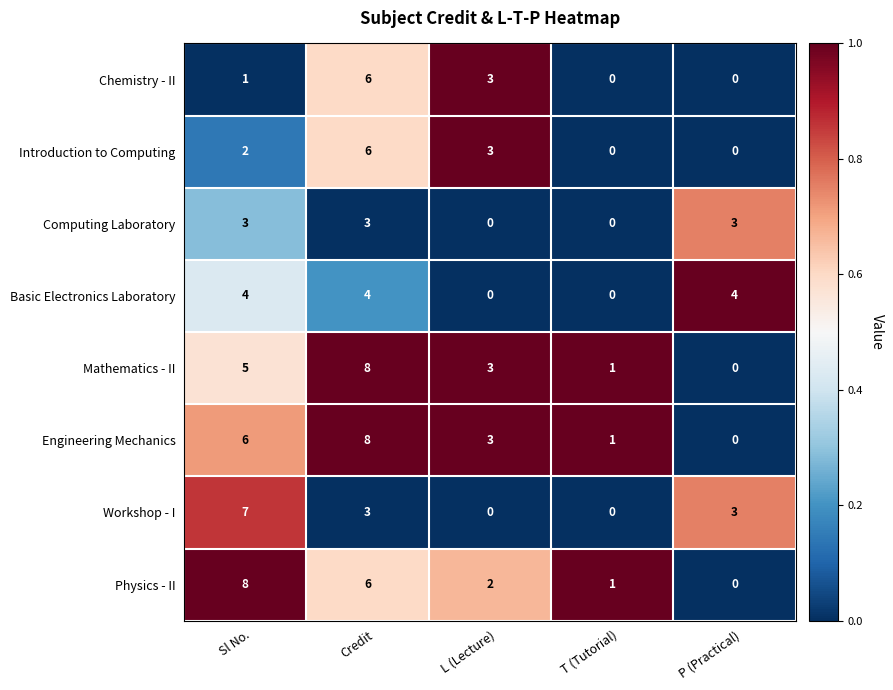

What is the maximum value shown in the chart?

8